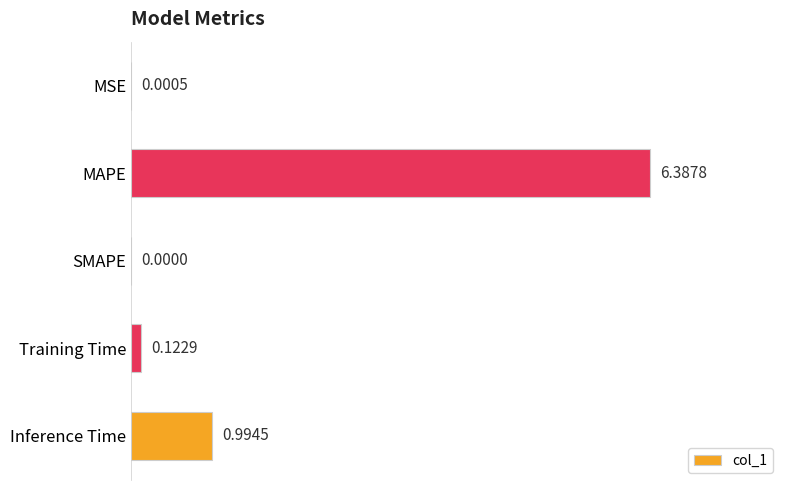

At which category does the chart reach its peak across all series?

MAPE